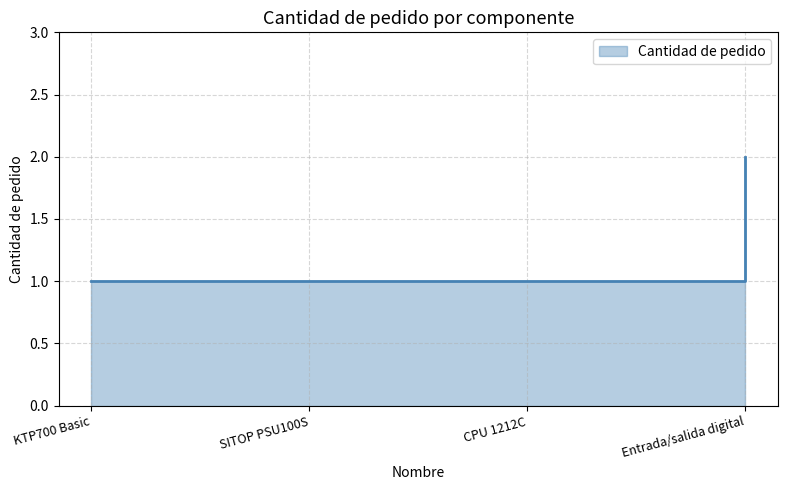

What is the label of the 1st point from the right?

Entrada/salida digital